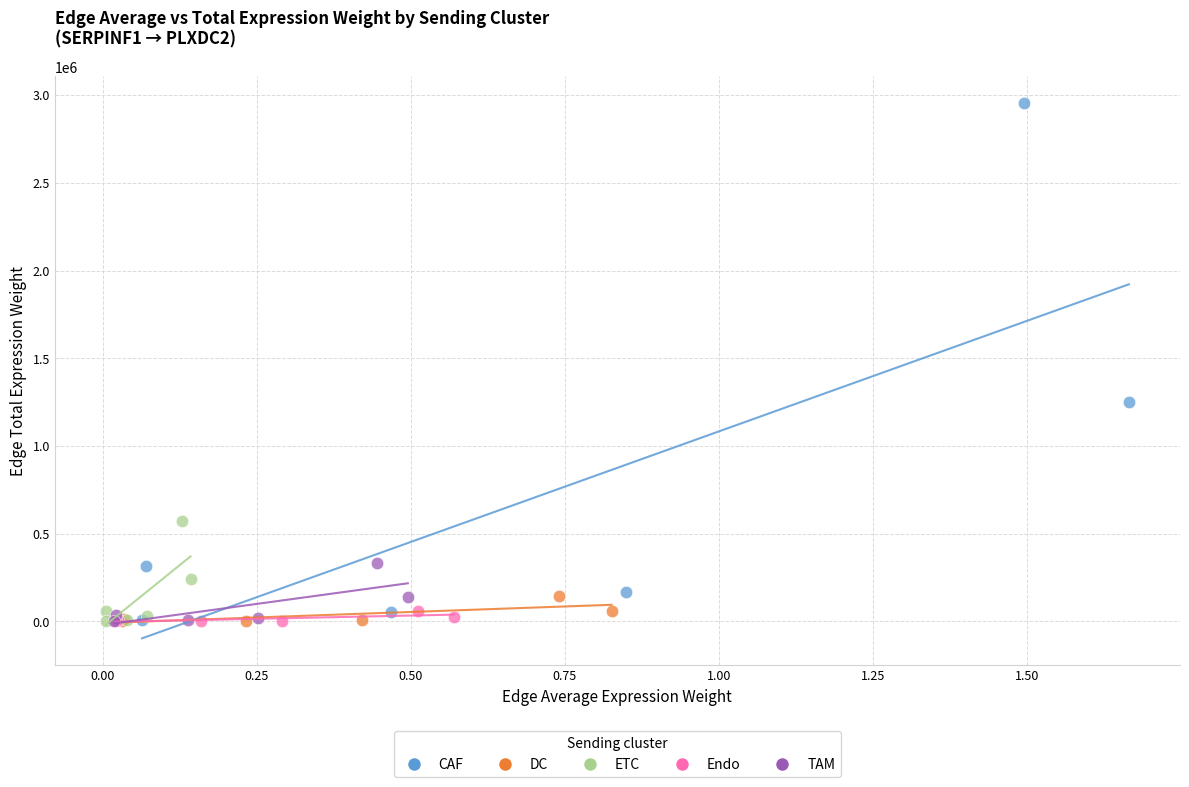

Which series contains the highest Y value?

CAF